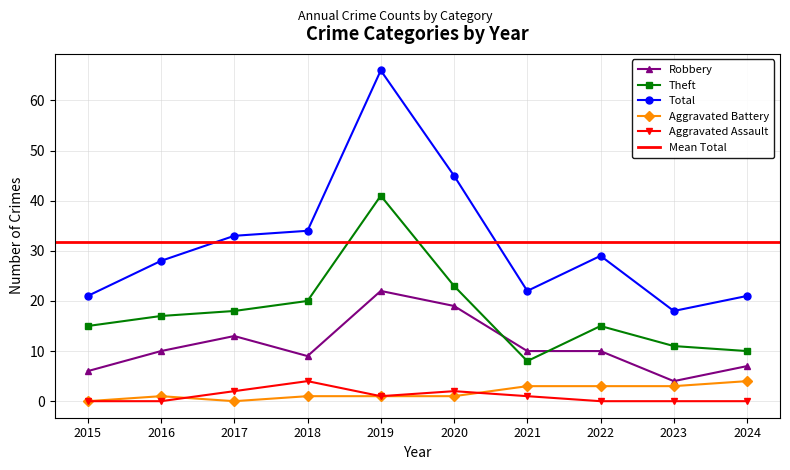

At which label does Theft reach its minimum?

2021